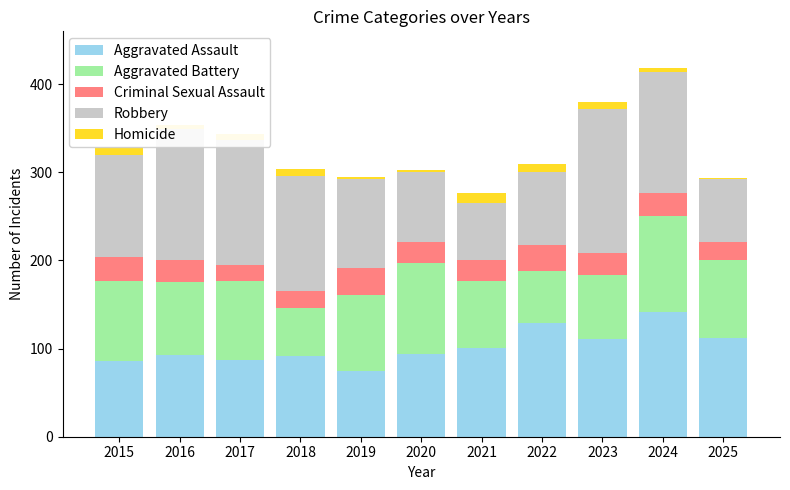

The Aggravated Assault series shows 50 at 2023. True or false?

False